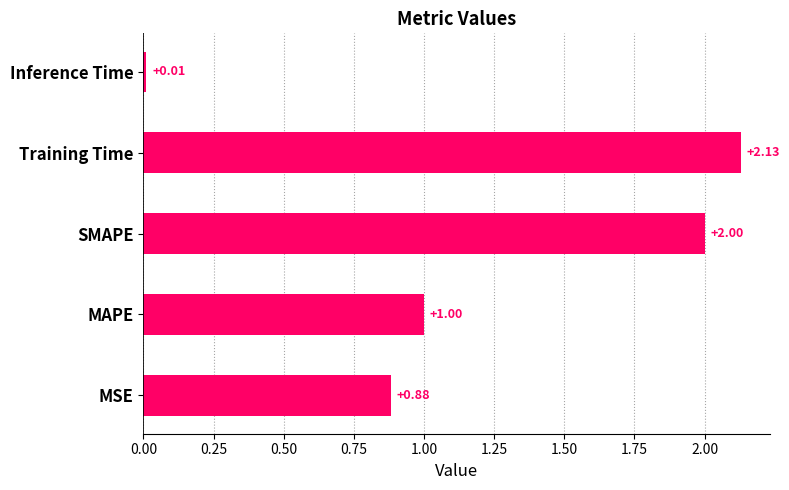

Where is the data nearest to the value 1?

MAPE